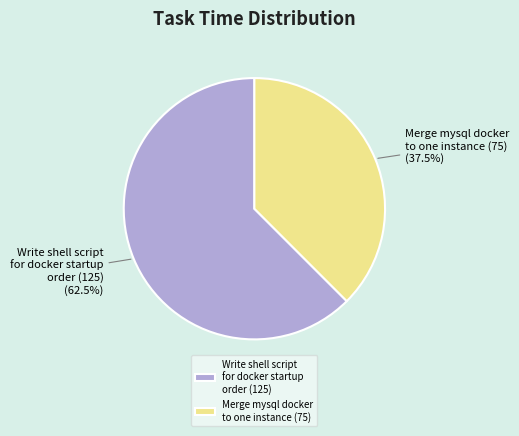

What is the ratio of the value at Merge mysql docker to one instance (75) to the value at Write shell script for docker startup order (125)?

0.6